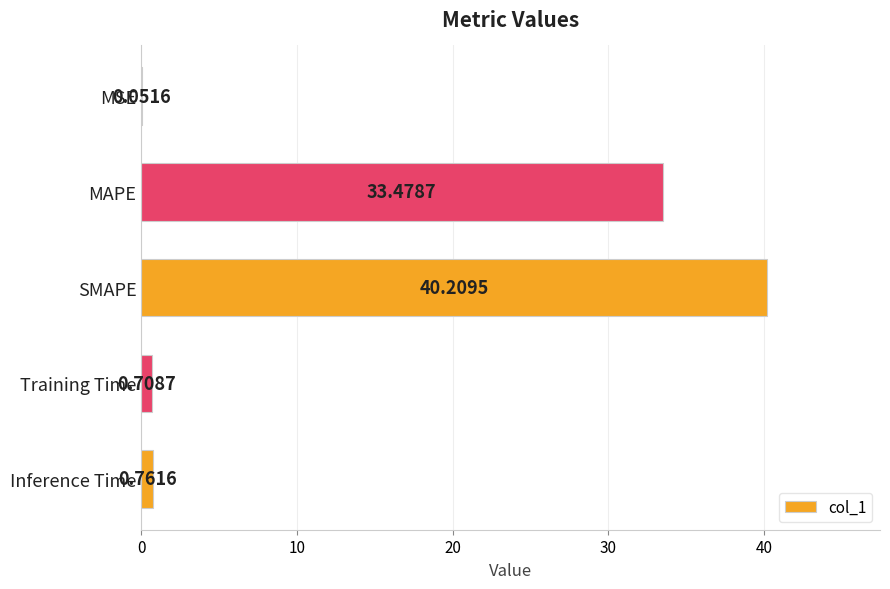

What is the sum of all values?

75.2